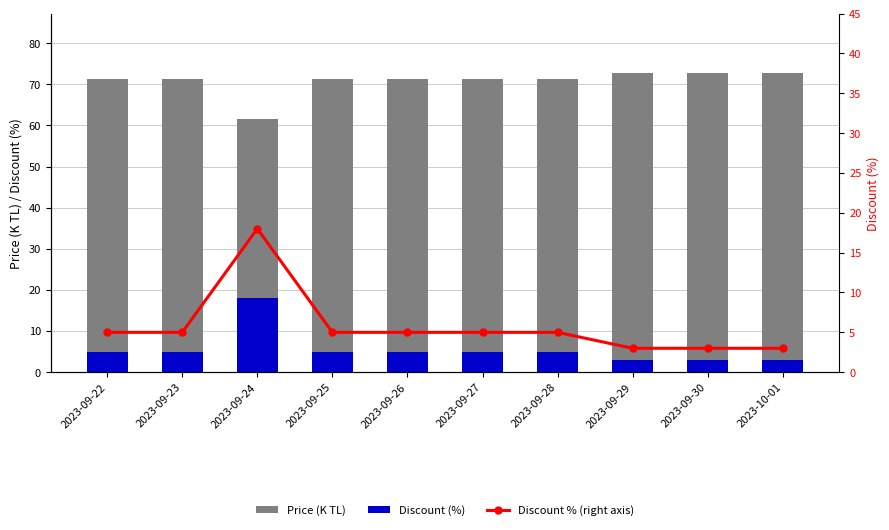

At which label is Discount (%) closest to 10?

2023-09-22